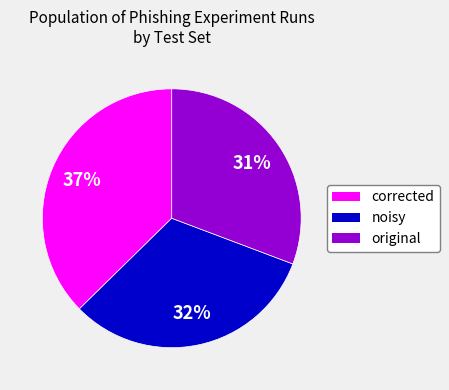

How many slices are in this pie chart?

3